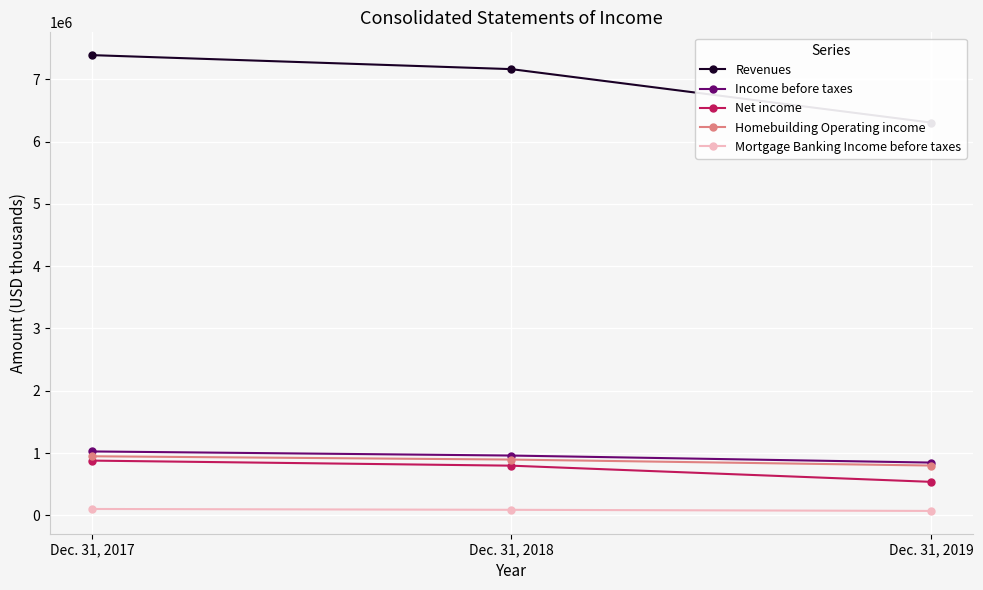

The Net income series shows 537521 at Dec. 31, 2019. True or false?

True